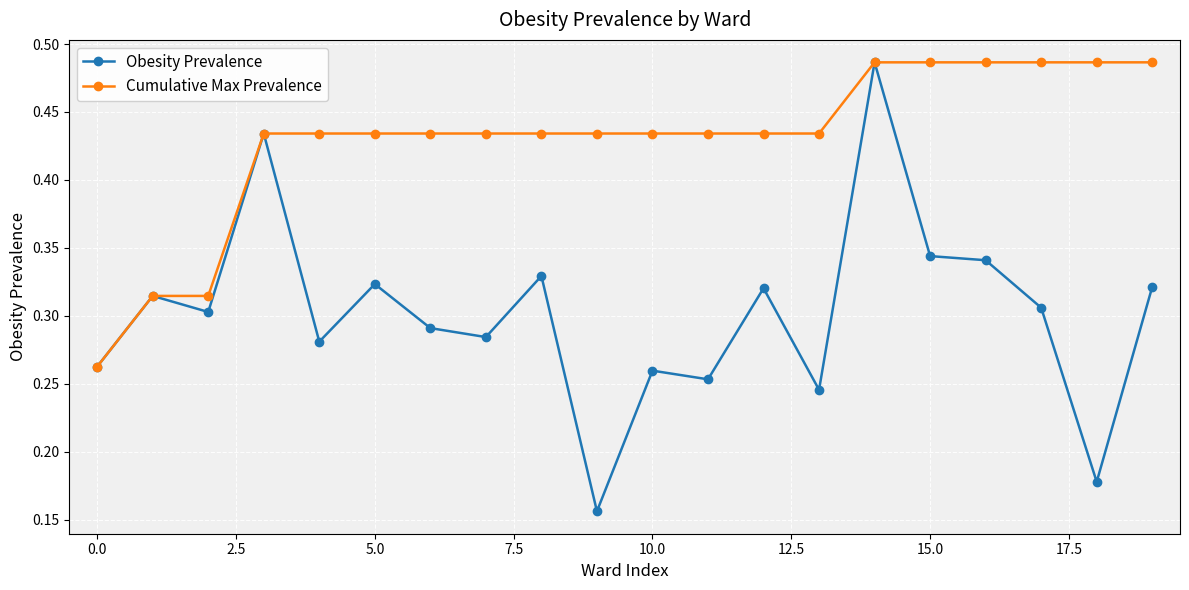

Count the Cumulative Max Prevalence values in the range 0 to 1.

20